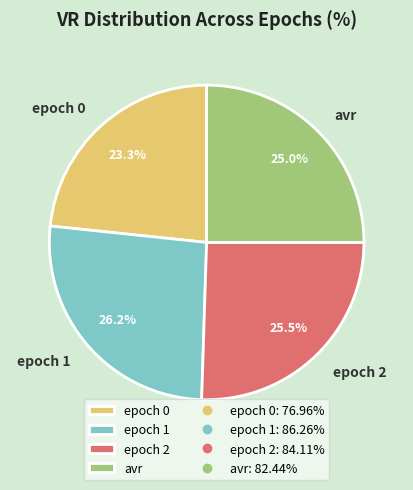

How many segments does this pie chart have?

4